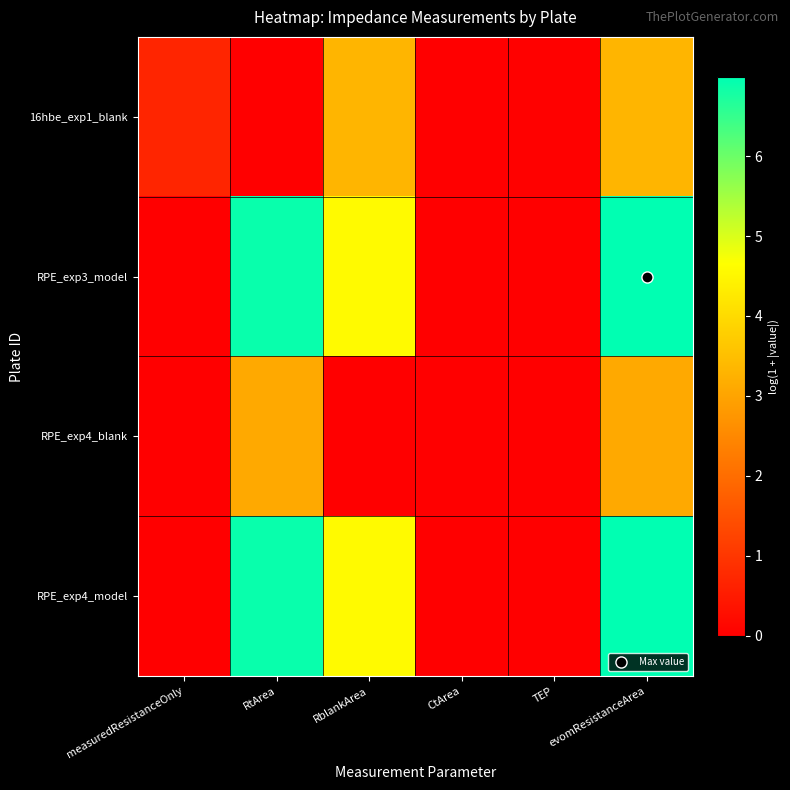

Which series has the largest total across all categories?

RPE_exp3_model